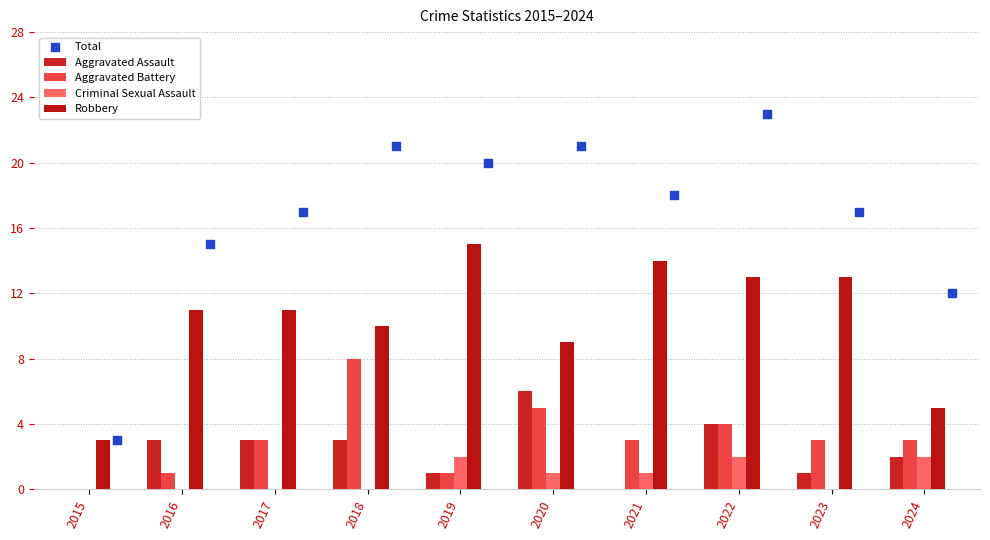

What is the total value across all series at 2017?

34